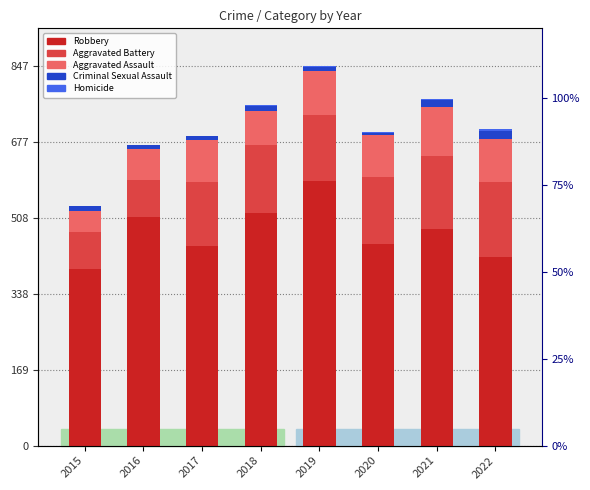

What is the spread (max minus min) of values at 2016?

509